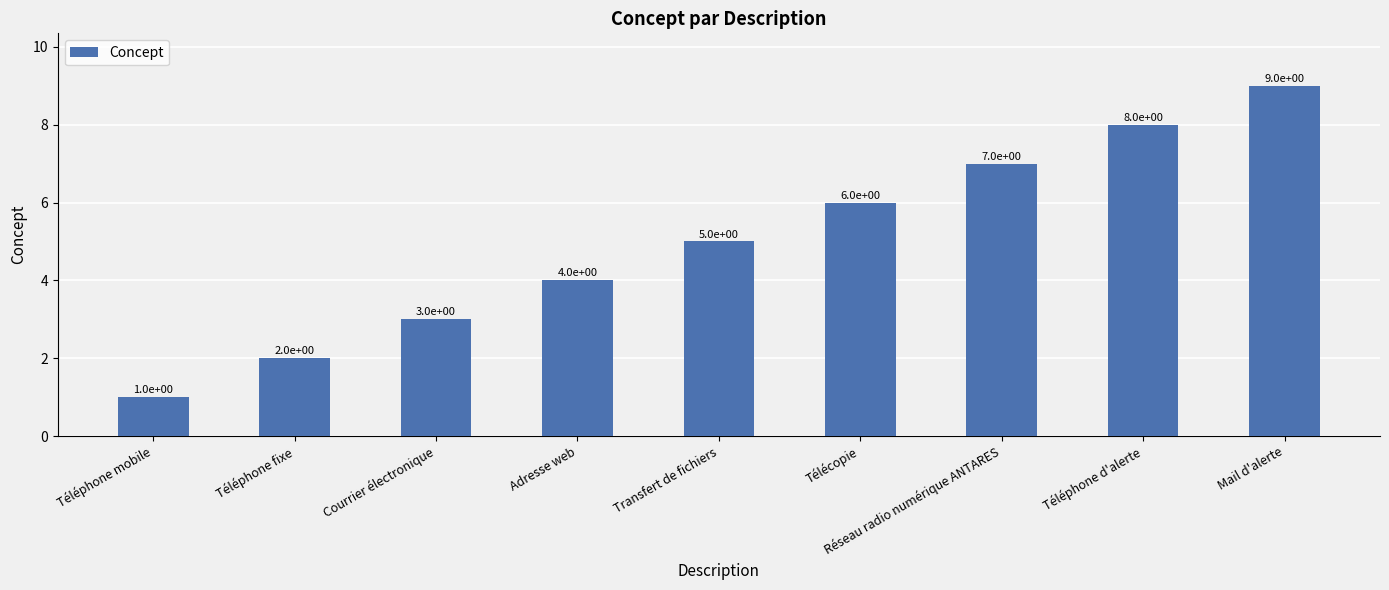

At which category does the chart reach its peak across all series?

Mail d'alerte